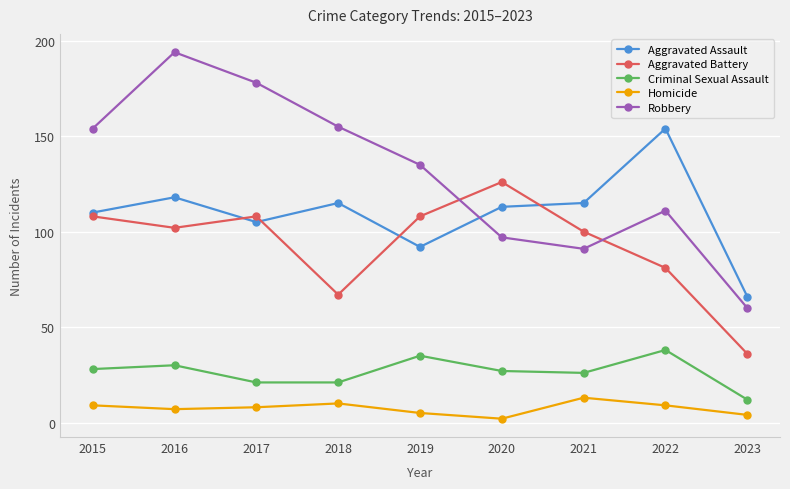

Reading right to left, transcribe all the data shown in this chart.

Aggravated Assault: 2023=66	2022=154	2021=115	2020=113	2019=92	2018=115	2017=105	2016=118	2015=110
Aggravated Battery: 2023=36	2022=81	2021=100	2020=126	2019=108	2018=67	2017=108	2016=102	2015=108
Criminal Sexual Assault: 2023=12	2022=38	2021=26	2020=27	2019=35	2018=21	2017=21	2016=30	2015=28
Homicide: 2023=4	2022=9	2021=13	2020=2	2019=5	2018=10	2017=8	2016=7	2015=9
Robbery: 2023=60	2022=111	2021=91	2020=97	2019=135	2018=155	2017=178	2016=194	2015=154